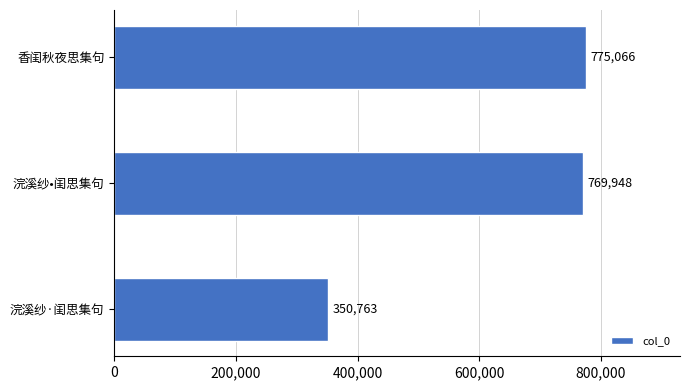

Reading bottom to top, list all the values displayed in this chart.

浣溪纱·闺思集句=350763	浣溪纱•闺思集句=769948	香闺秋夜思集句=775066